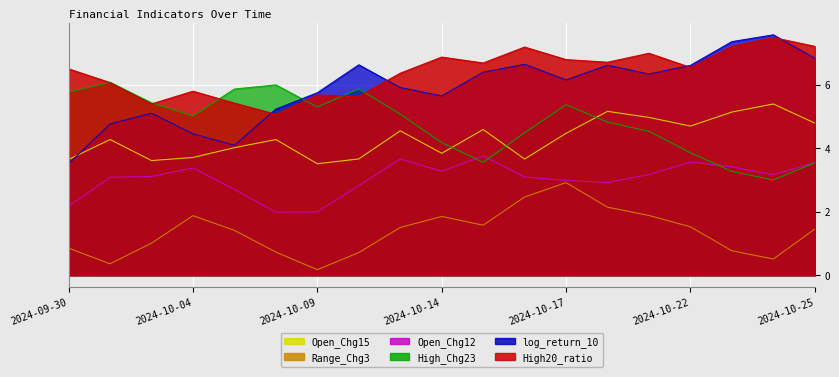

What position from the right is 2024-10-01?

18